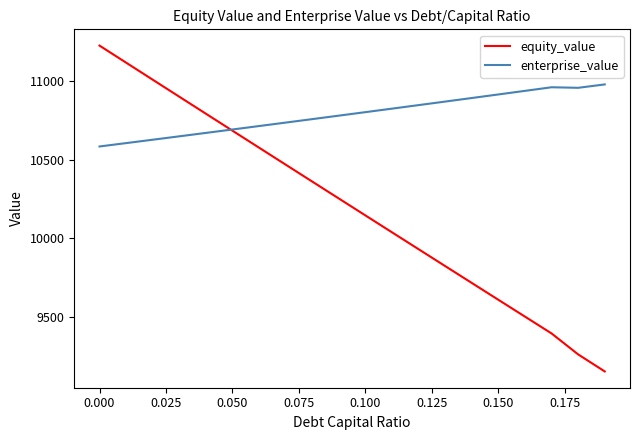

What is the maximum value for enterprise_value?

10981.0